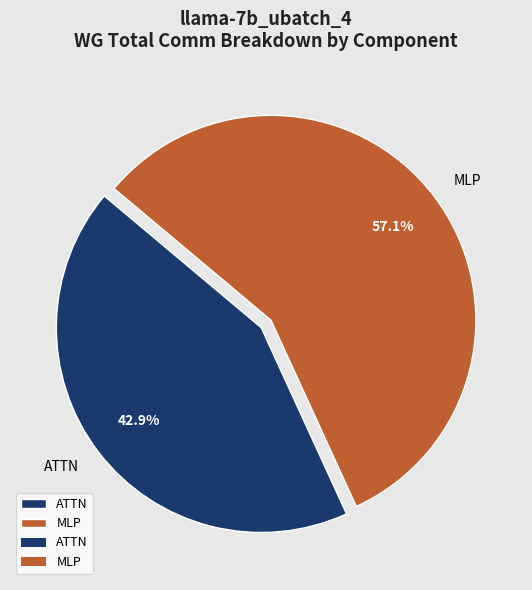

Count the number of slices in the pie.

2